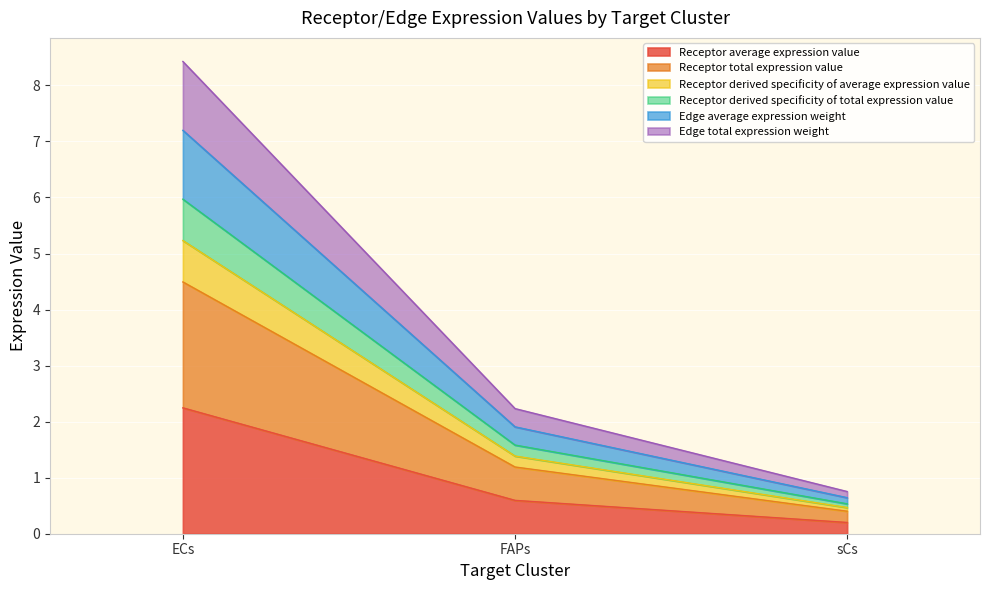

Does the chart display data point markers on the line(s)?

No